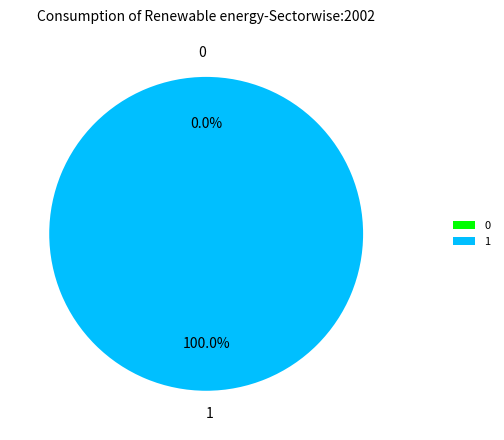

To the nearest percent, what is the combined percentage of 0 and 1?

100%